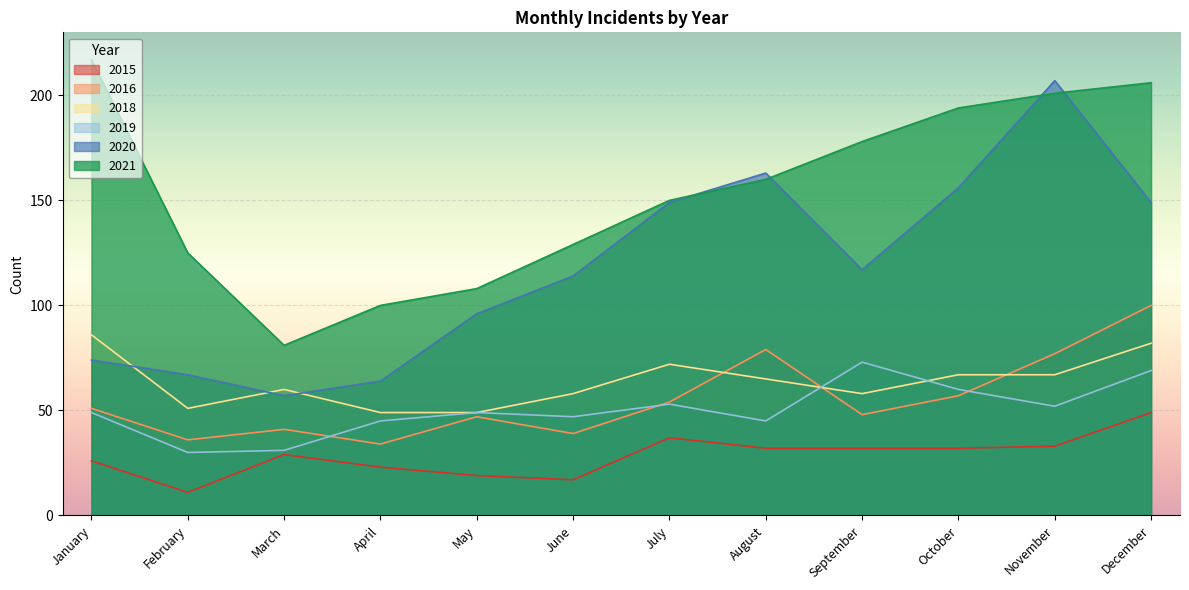

How many interior local peaks does the 2015 series have?

2